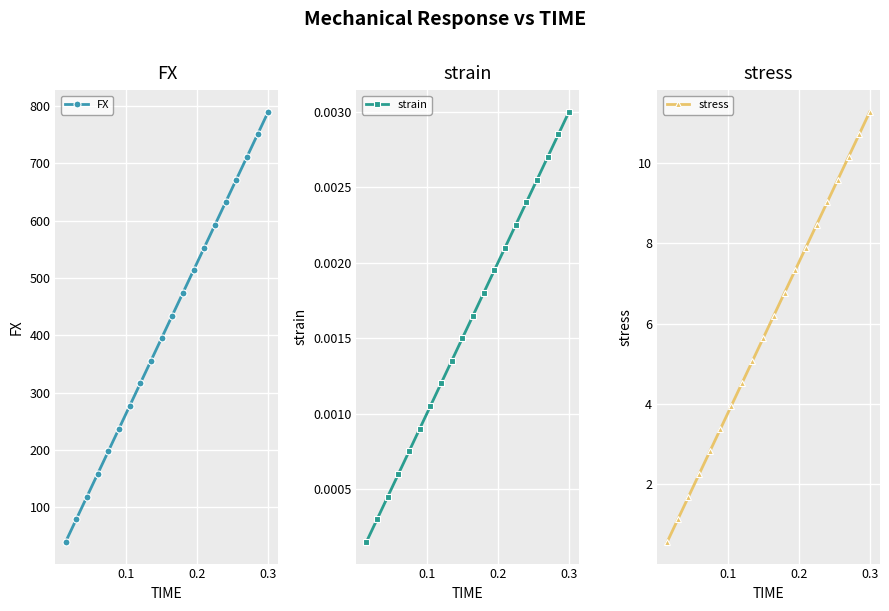

Which series has the widest spread of values?

FX